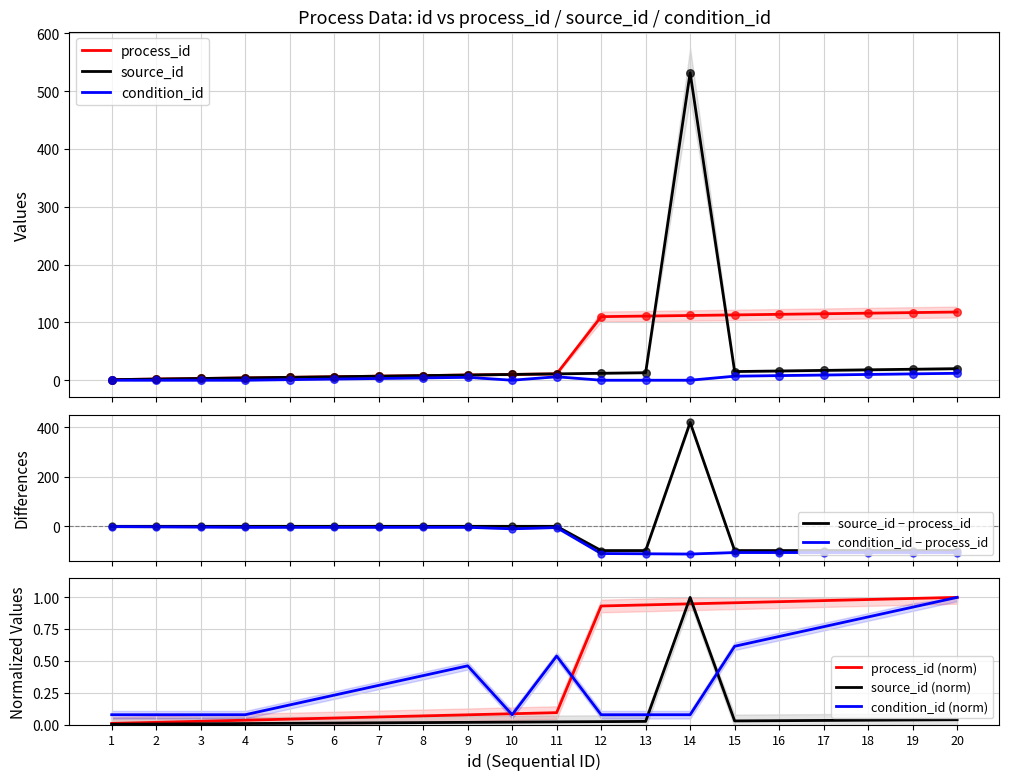

What is the total value across all series at 1?

1.0